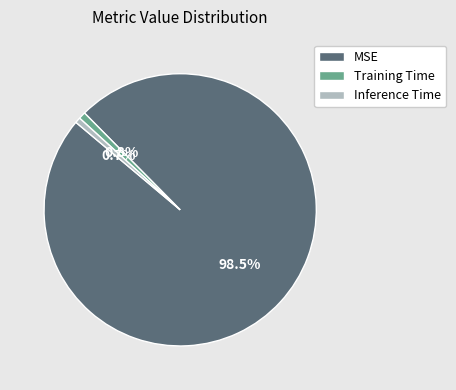

Combined, what portion of the pie is Training Time and MSE?

99.3%